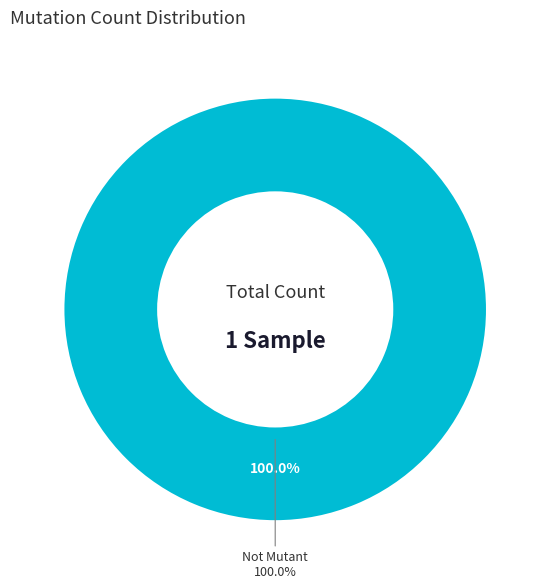

Is the sum of Two Mutant and One Mutant greater than half?

No